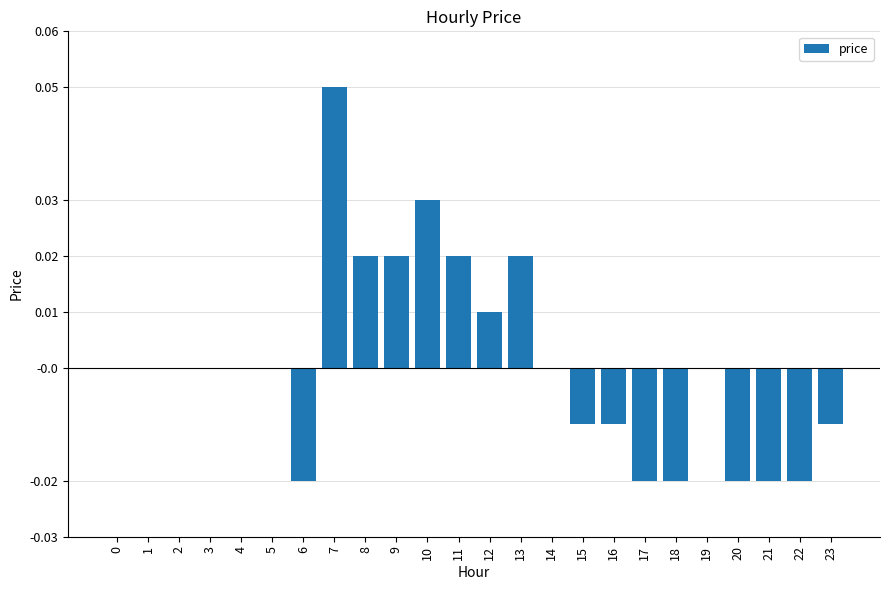

Which category has the highest value across all series?

7